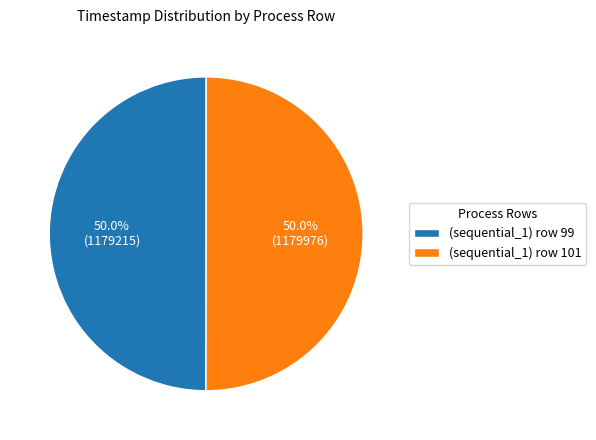

The (sequential_1) row 101 slice represents 56% of the pie. True or false?

False